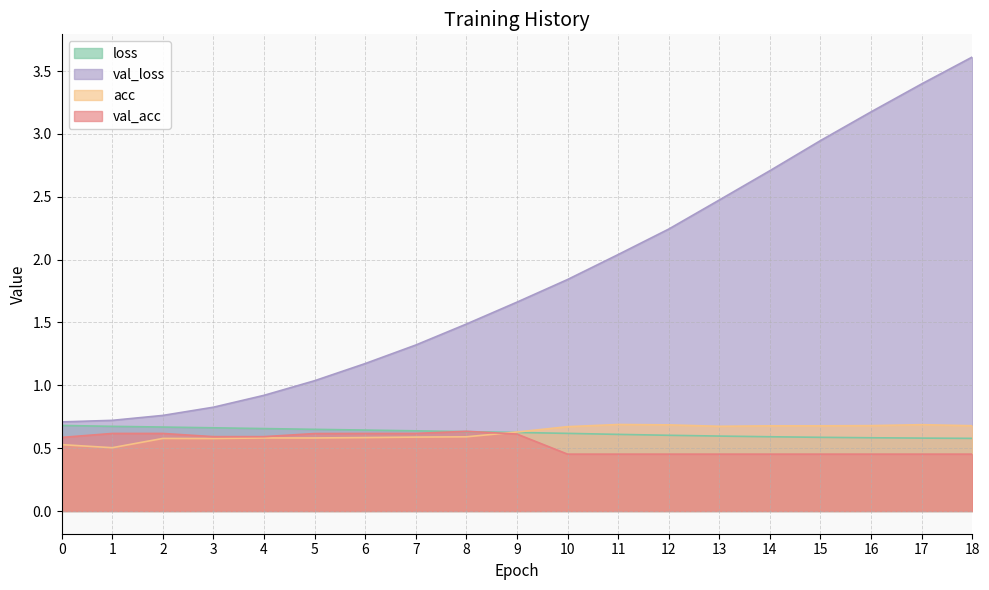

What are all the series names shown in the legend?

loss, val_loss, acc, val_acc